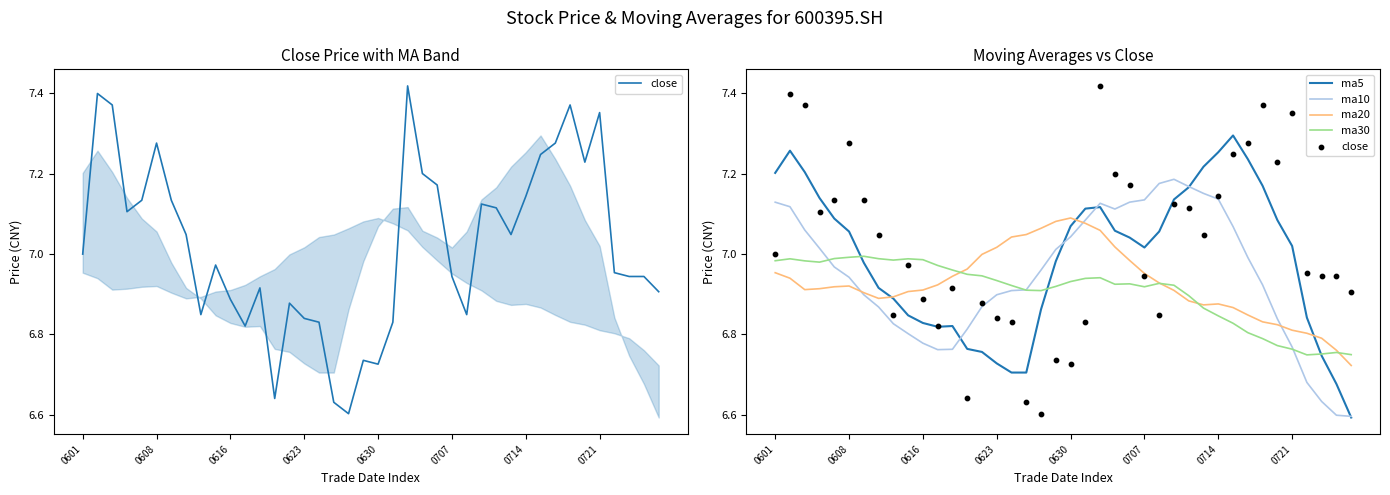

Which series has the widest spread of Y values?

close